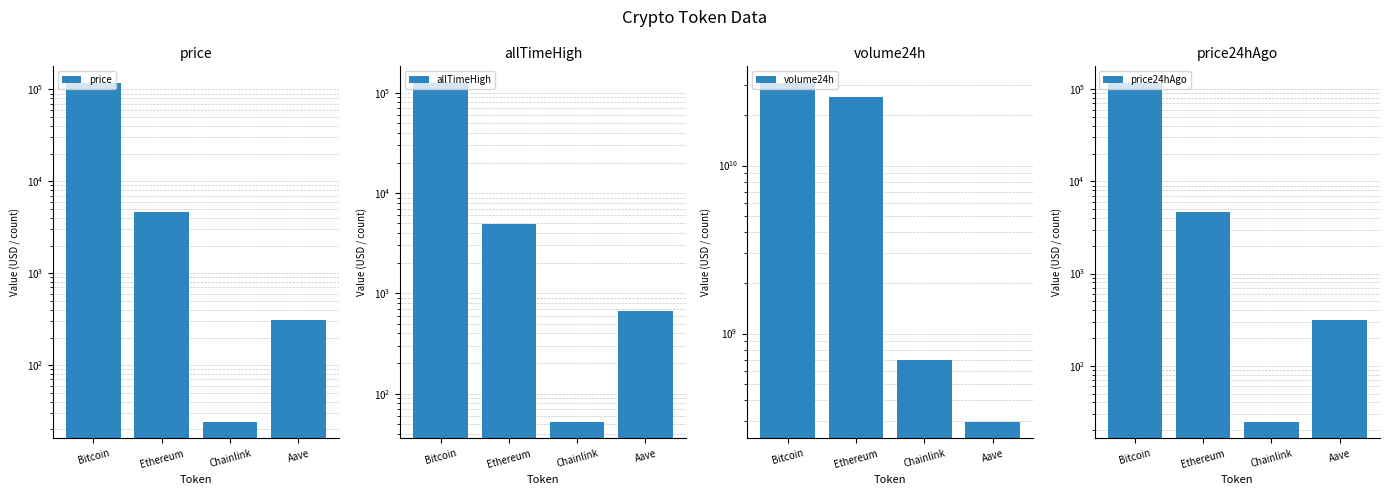

Which label corresponds to the smallest value in the chart?

Chainlink